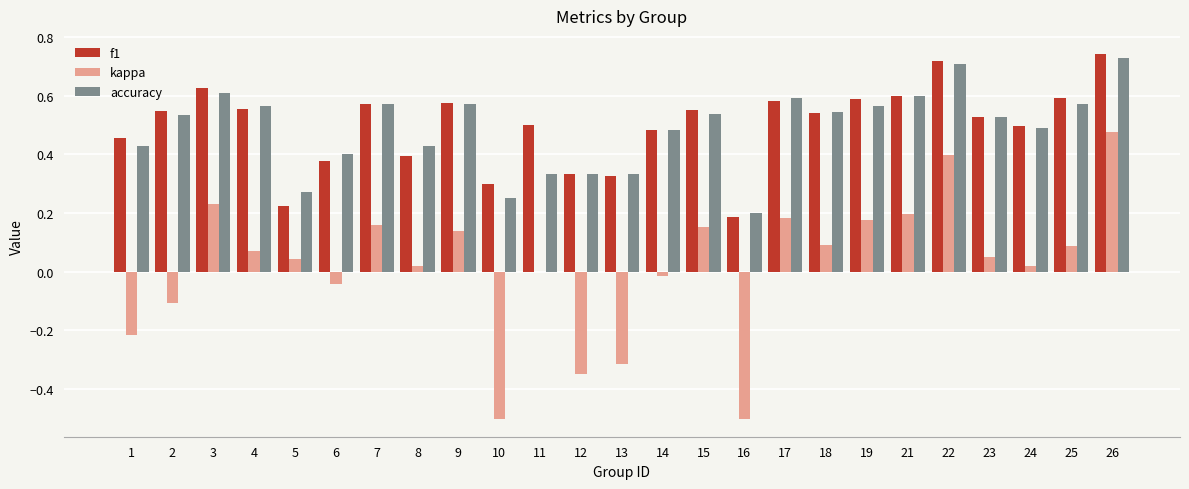

What is the sum of all f1 values?

12.4